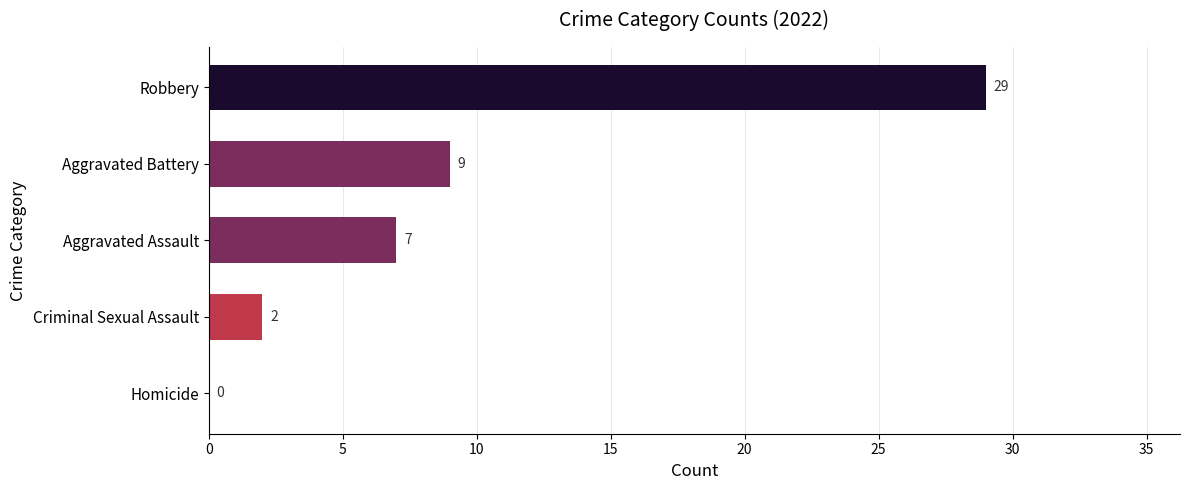

The chart shows a value of 7 at Aggravated Assault. True or false?

True